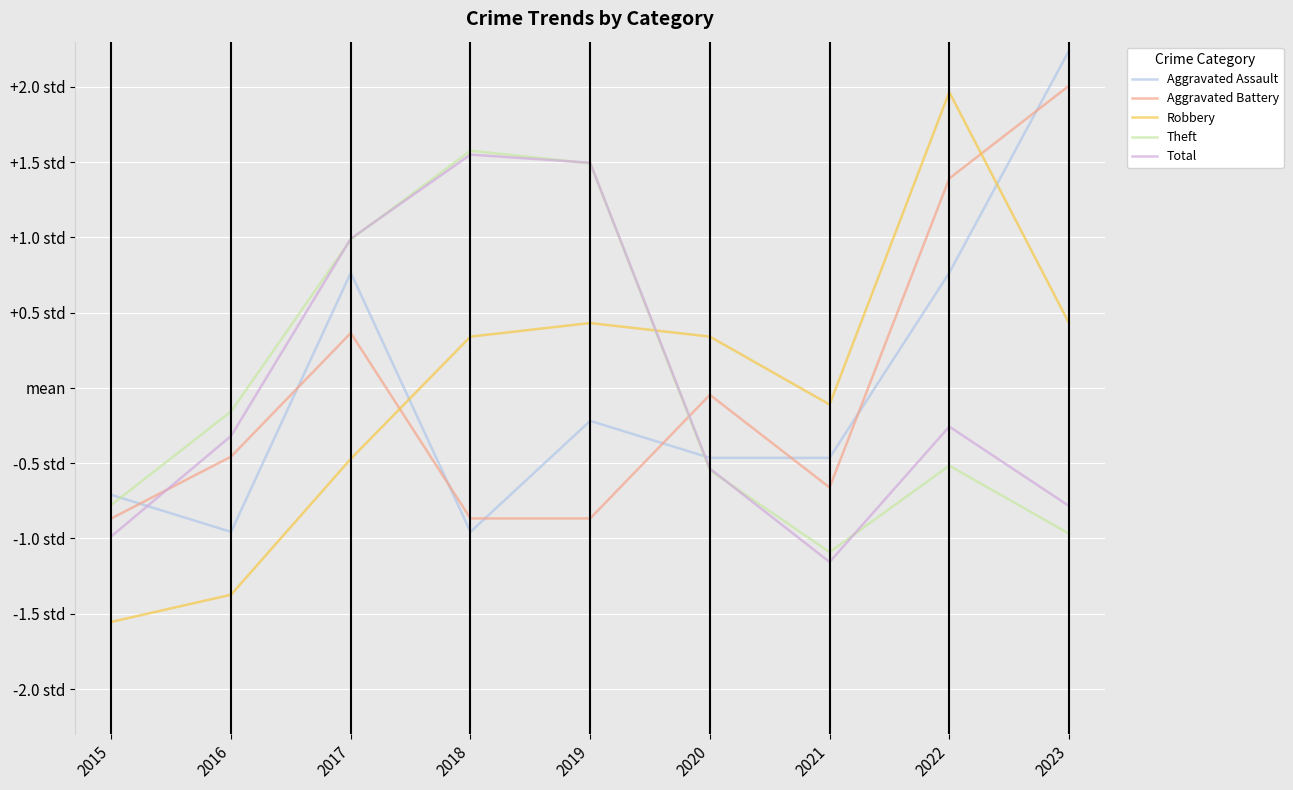

At how many categories does at least one series exceed 0?

6